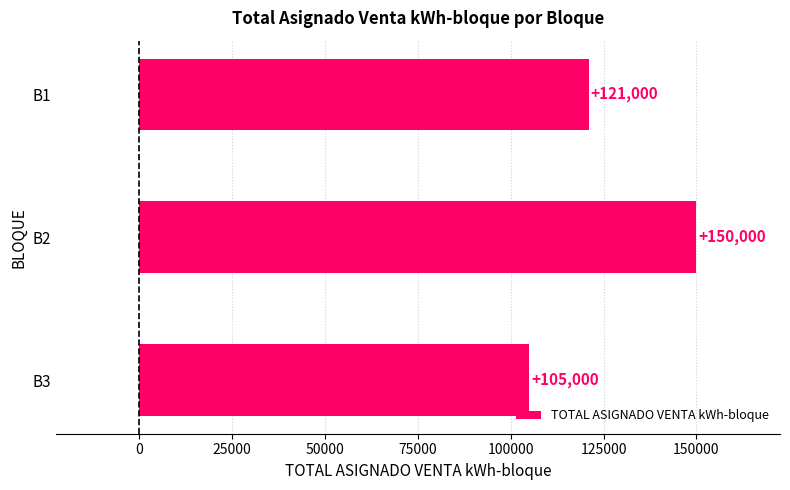

Reading top to bottom, transcribe all the data shown in this chart.

B1=121000	B2=150000	B3=105000